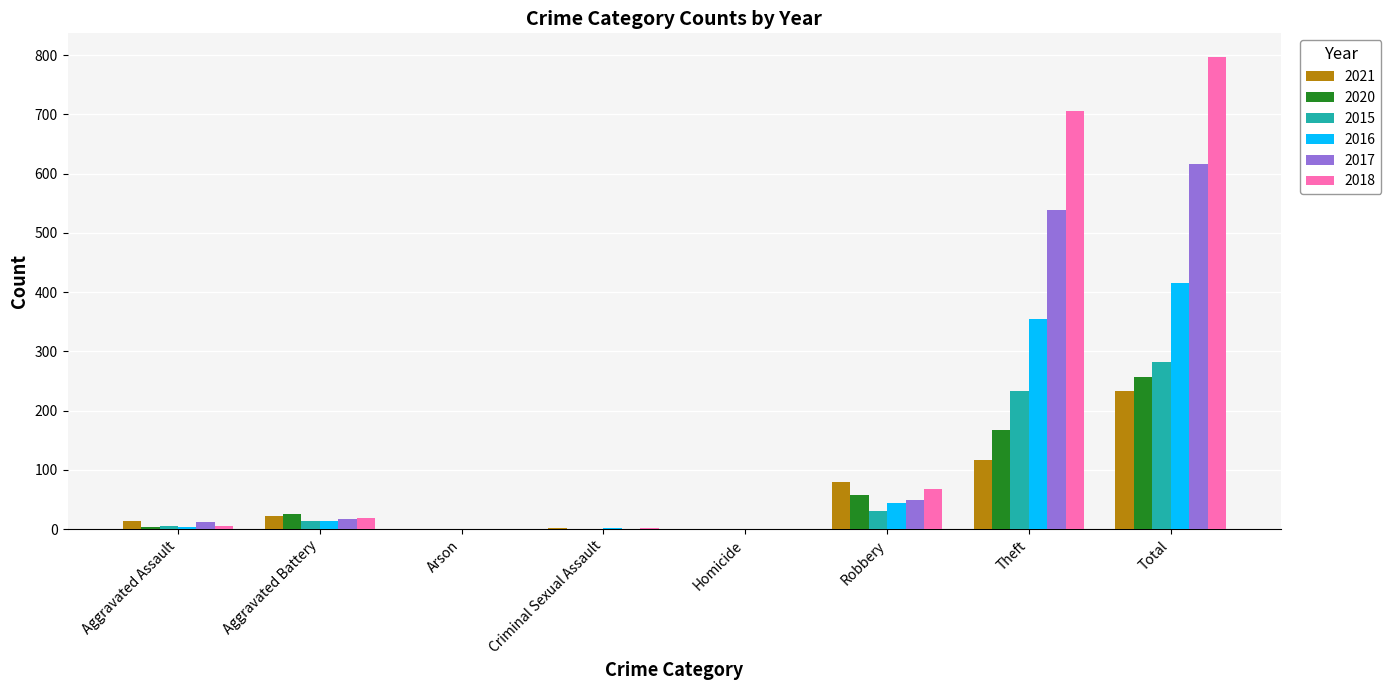

What is the approximate value of 2015 at Robbery, to the nearest 50?

50